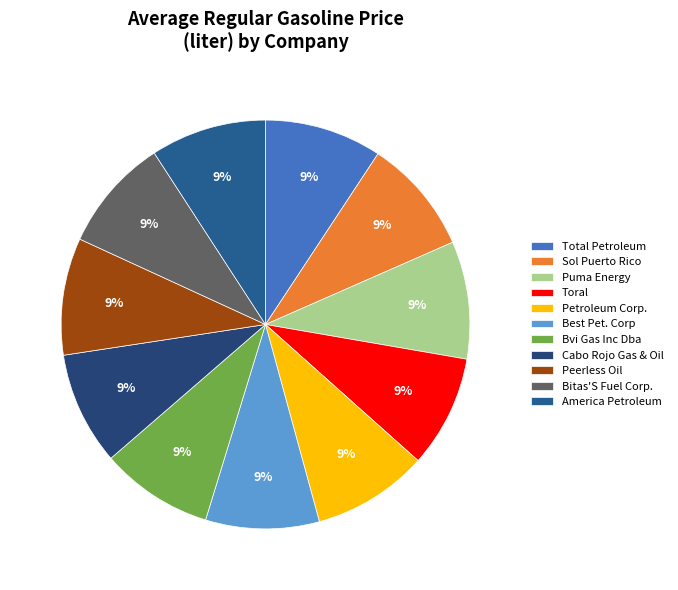

To the nearest percent, what portion does Bvi Gas Inc Dba represent?

9%